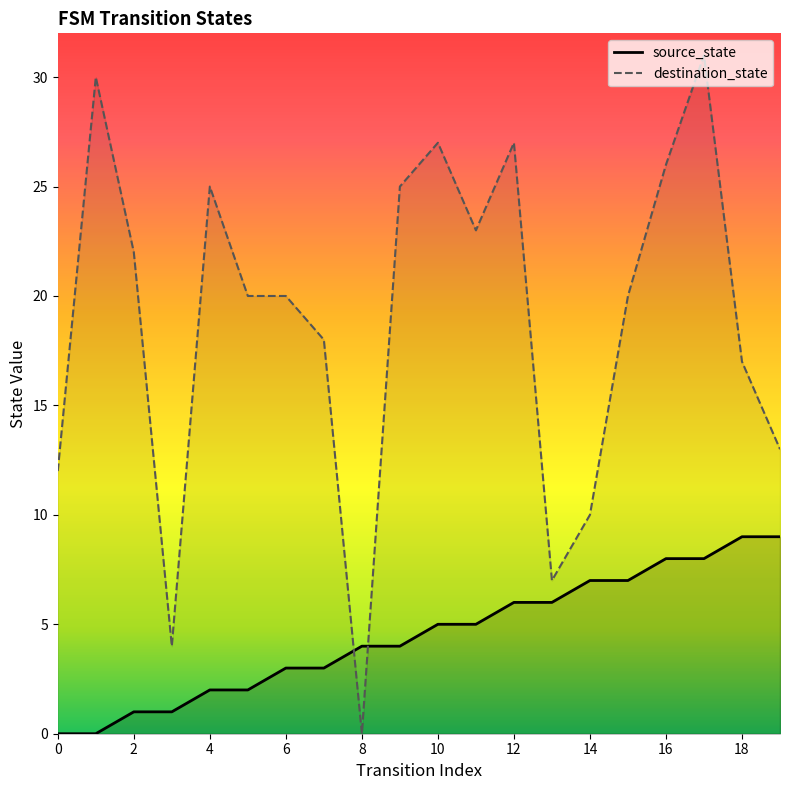

True or false: source_state has more than 2 points higher than both neighbors.

False